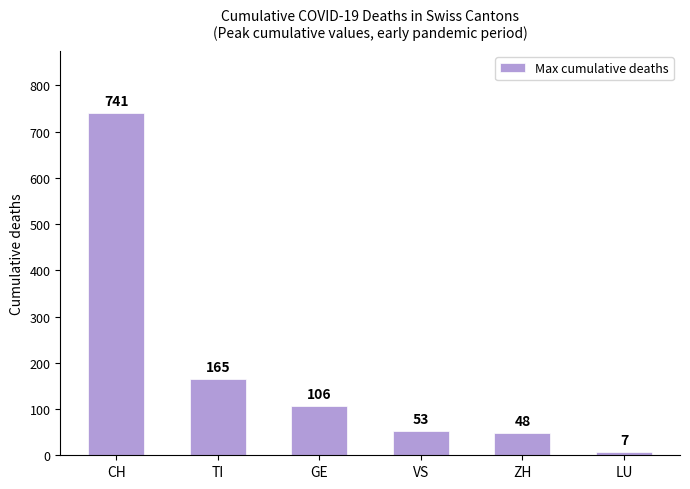

The value at GE is 106. True or false?

True